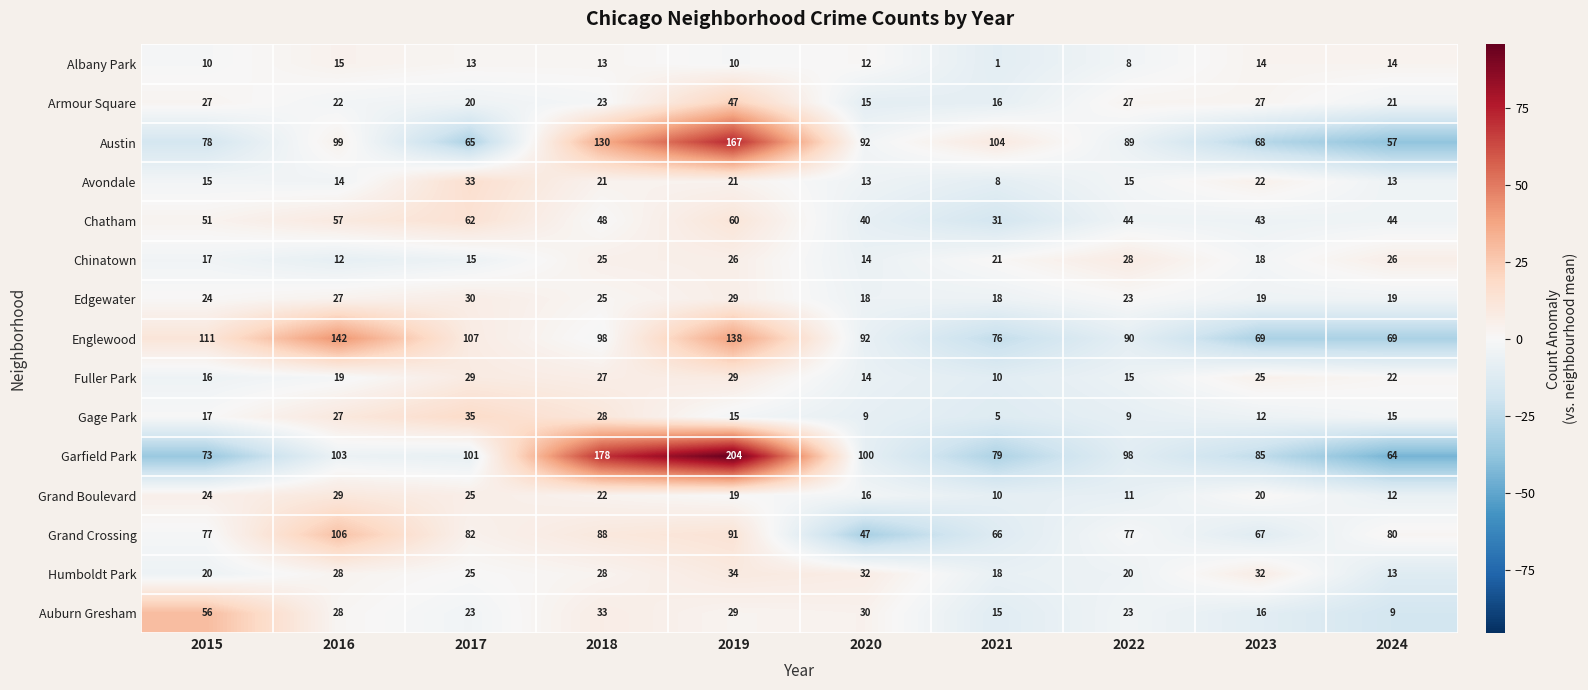

Which series has the largest total across all categories?

Garfield Park